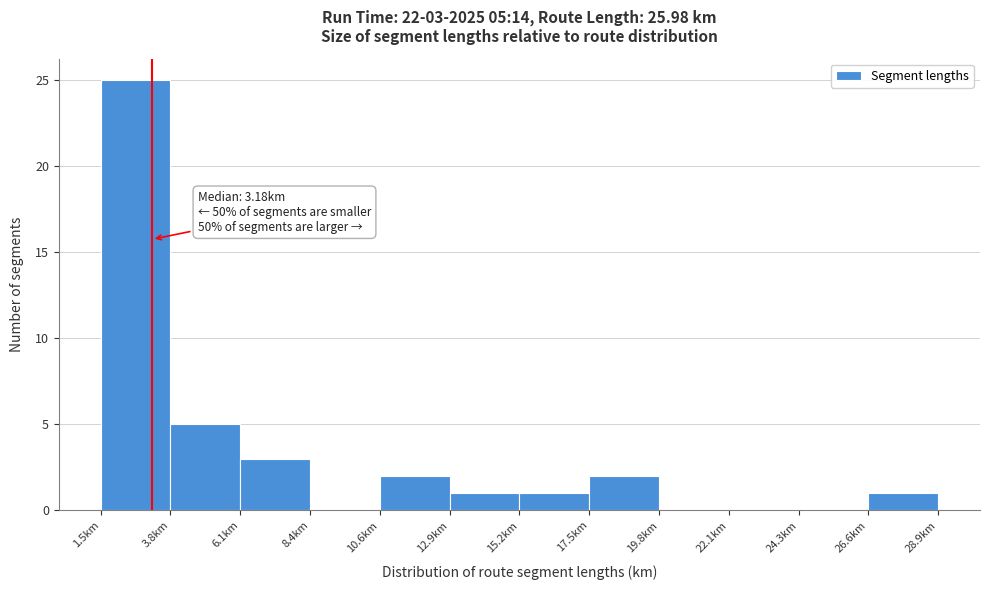

Over which range of the x-axis is the bar tallest?

1.5 to 4.0